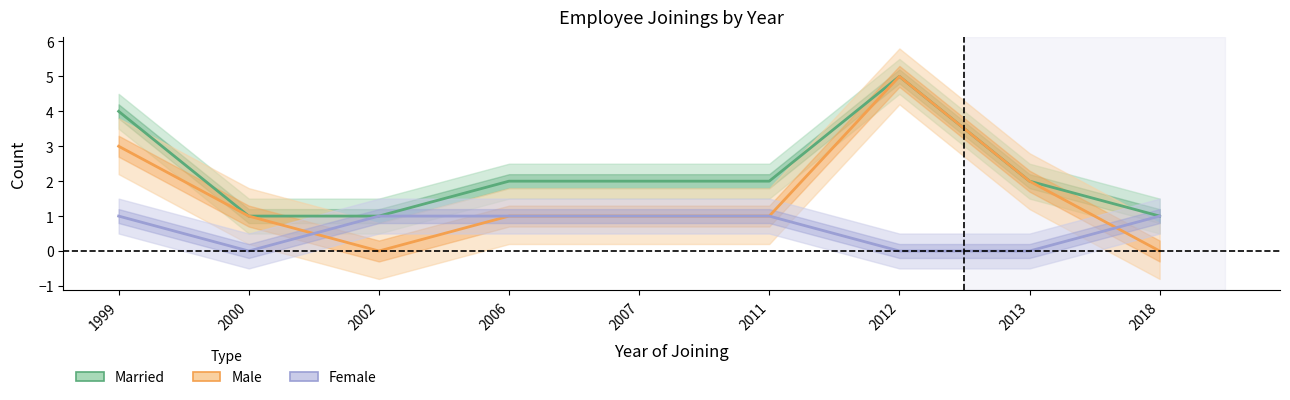

What is the total value across all series at 1999?

8